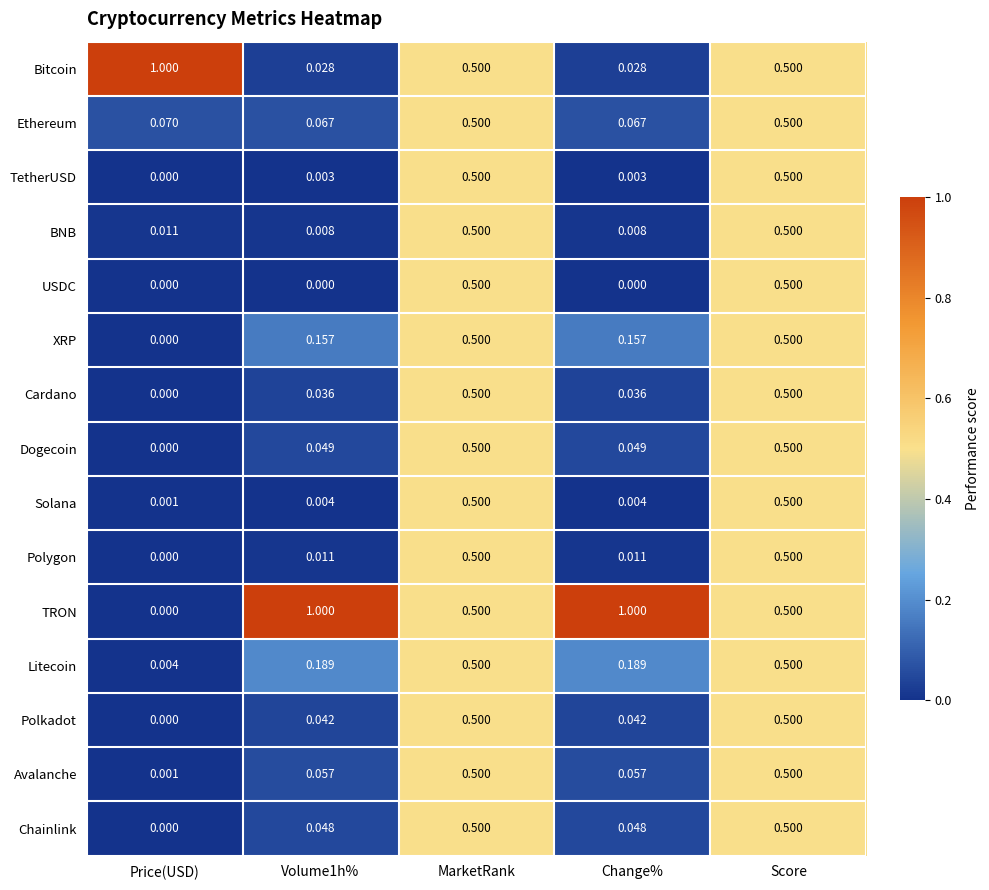

Which series has the widest spread of values?

TRON